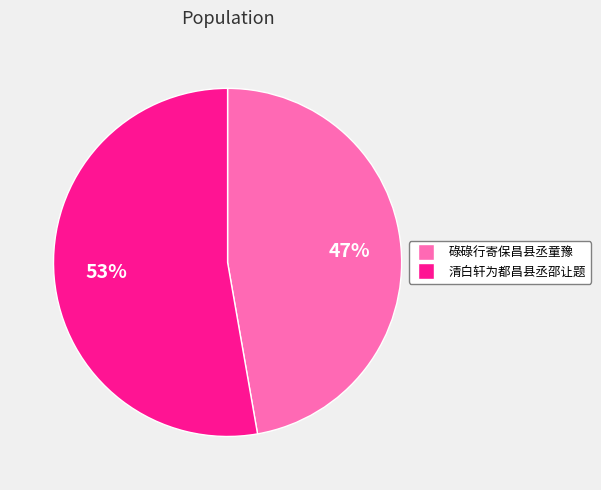

Rank the categories by value from highest to lowest.

清白轩为都昌县丞邵让题, 碌碌行寄保昌县丞童豫